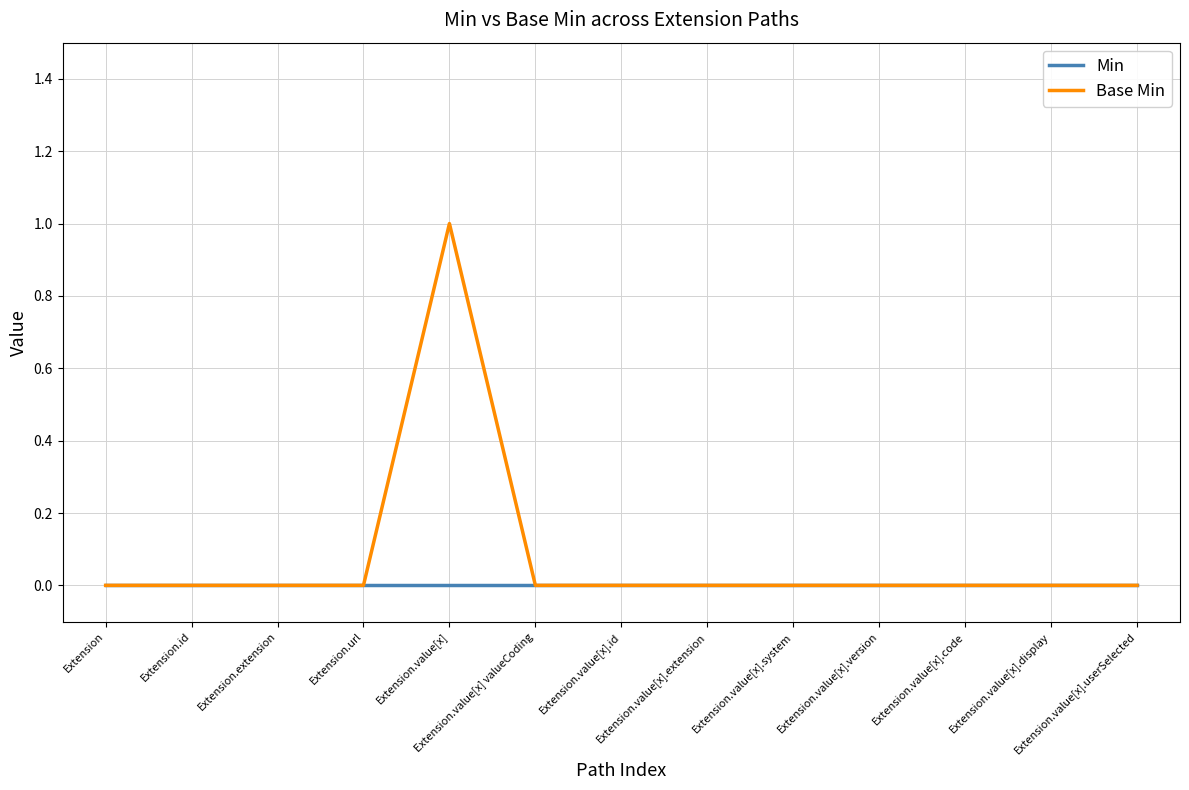

Which series has the largest range (max minus min)?

Base Min